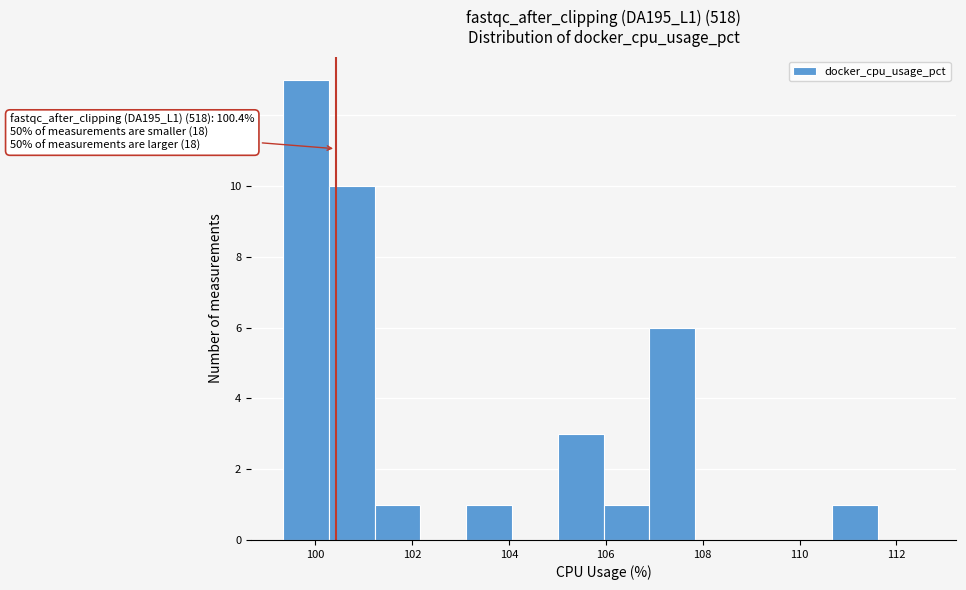

Over which range of the x-axis is the bar tallest?

99.4 to 100.2